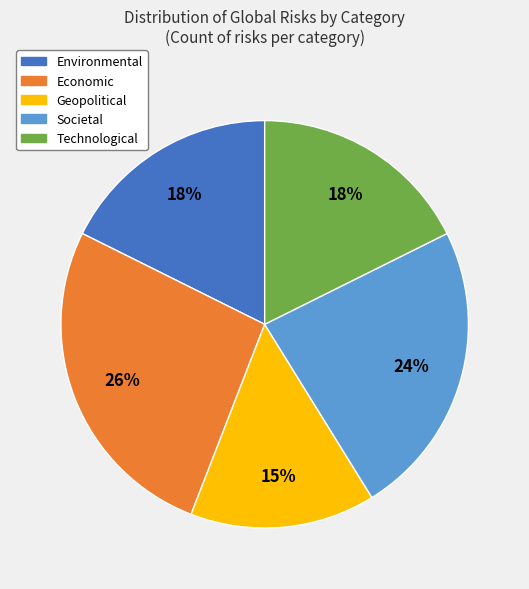

To the nearest percent, what is the average slice percentage?

20%